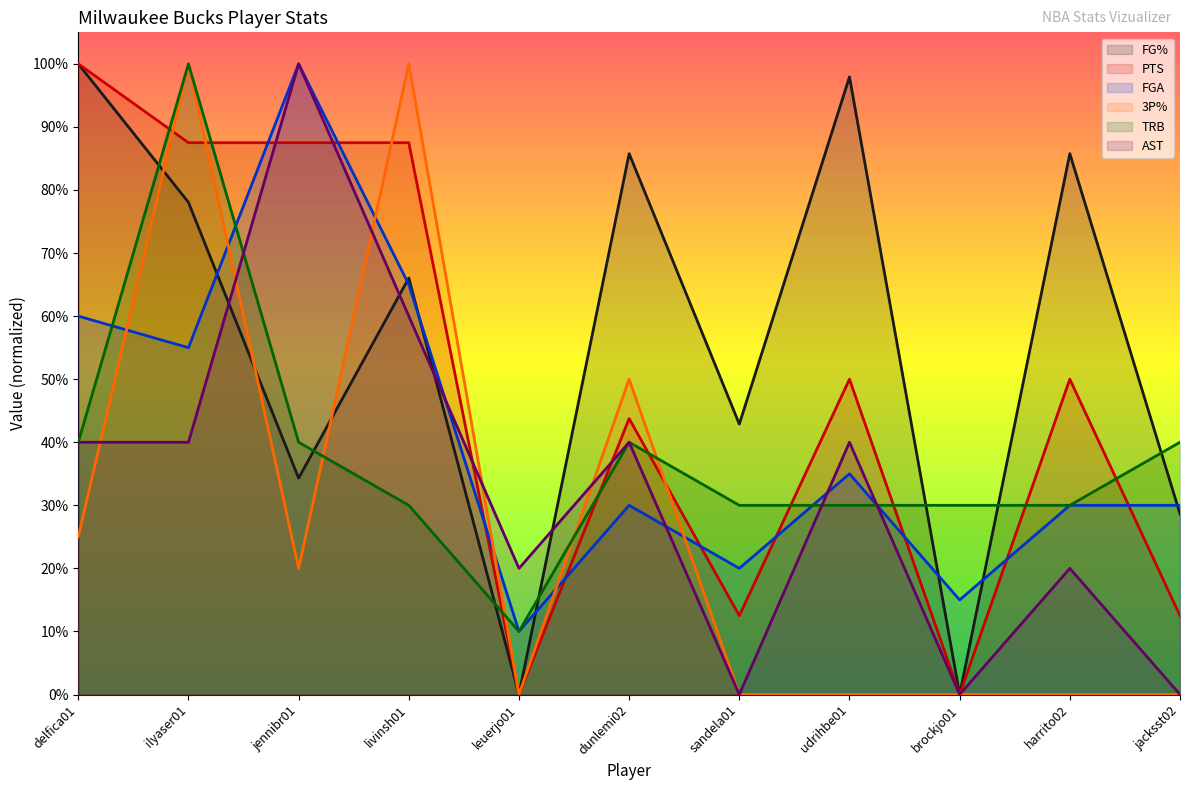

True or false: FG% and PTS intersect in this chart.

False